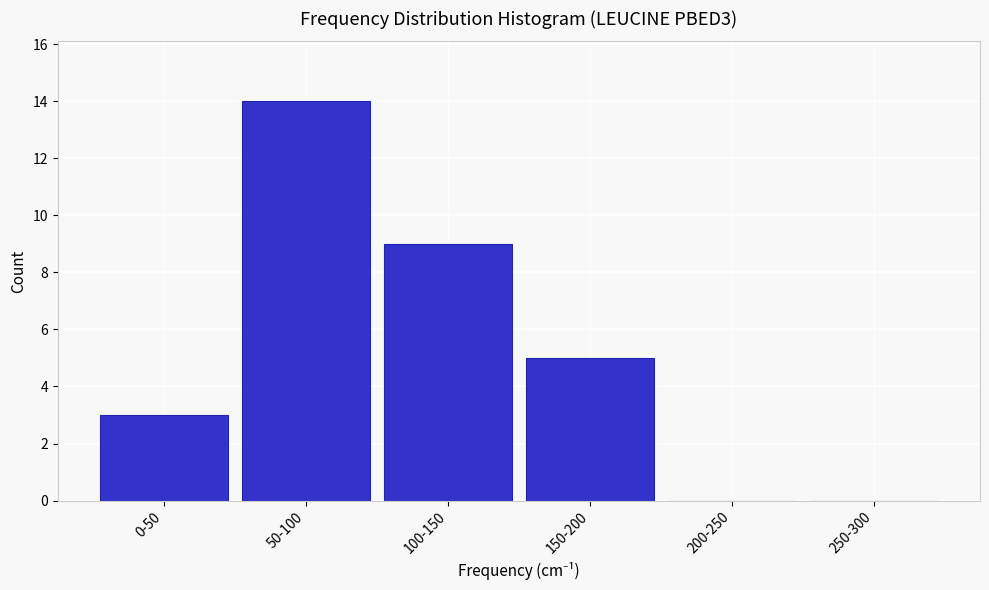

Reading left to right, transcribe all the data shown in this chart.

0-50=3	50-100=14	100-150=9	150-200=5	200-250=0	250-300=0